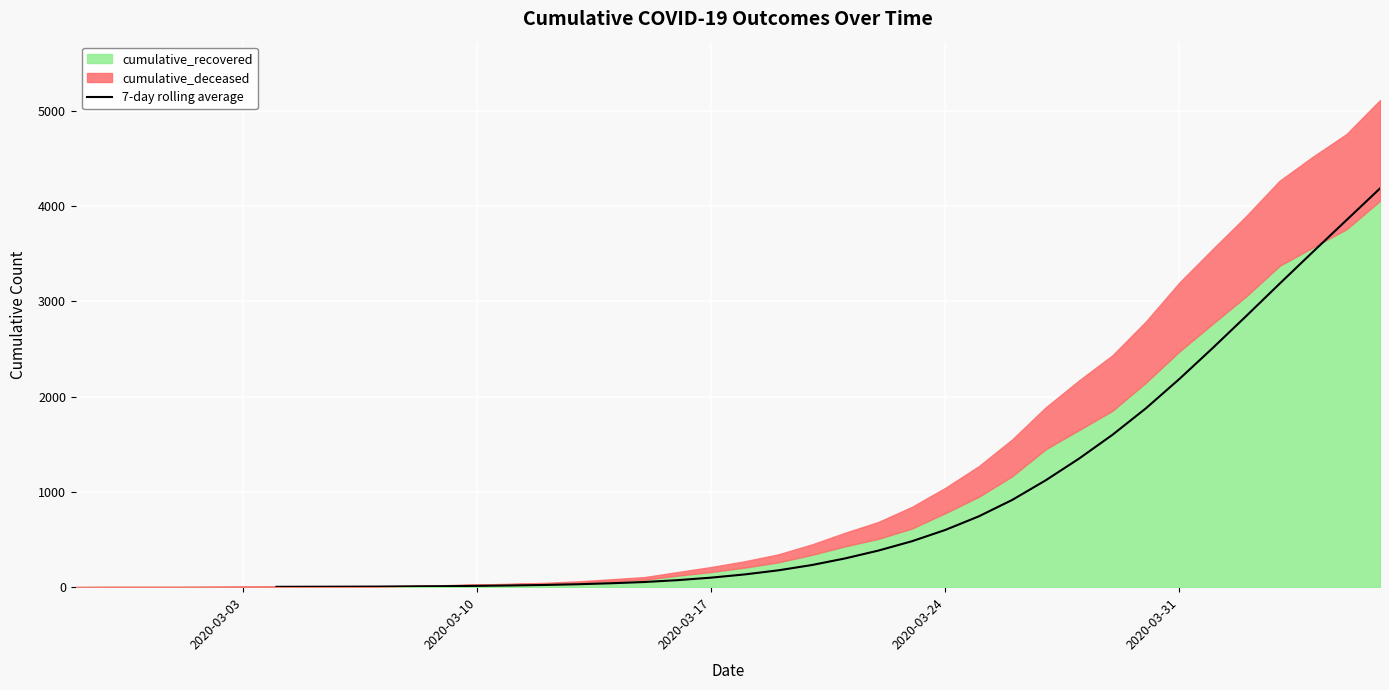

What is the maximum value shown in the chart?

4186.9